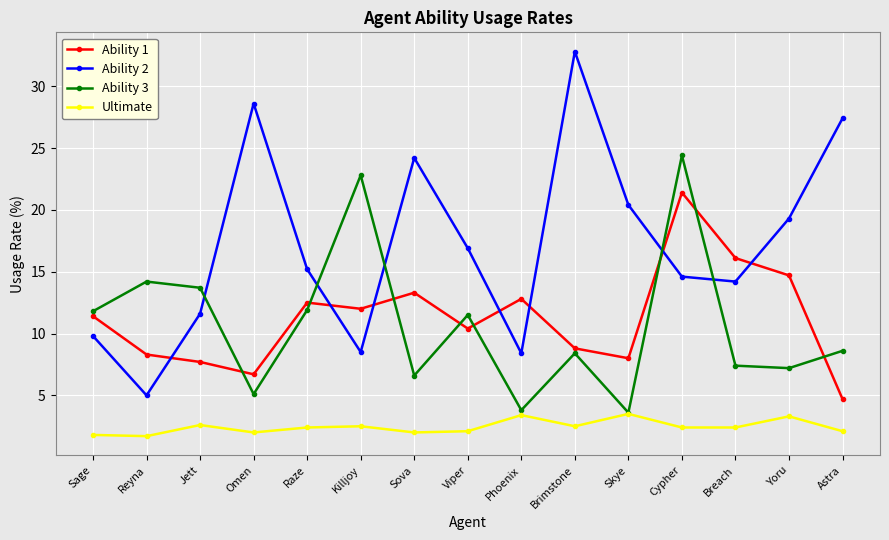

Between which two adjacent categories do Ability 1 and Ability 3 first intersect?

Jett and Omen